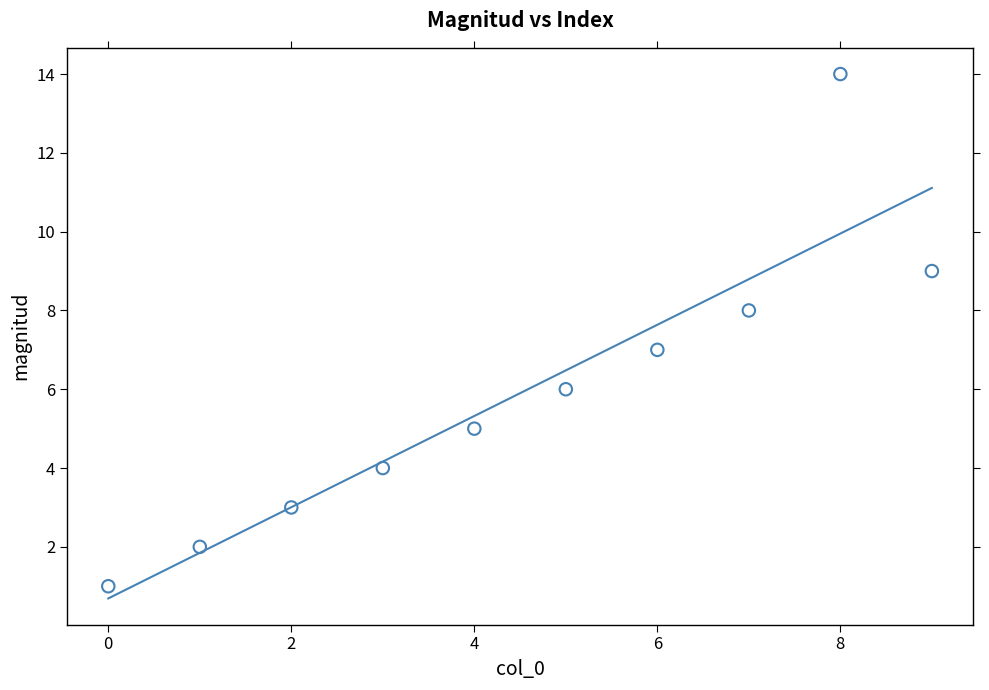

What is the range of Y values (max minus min)?

13